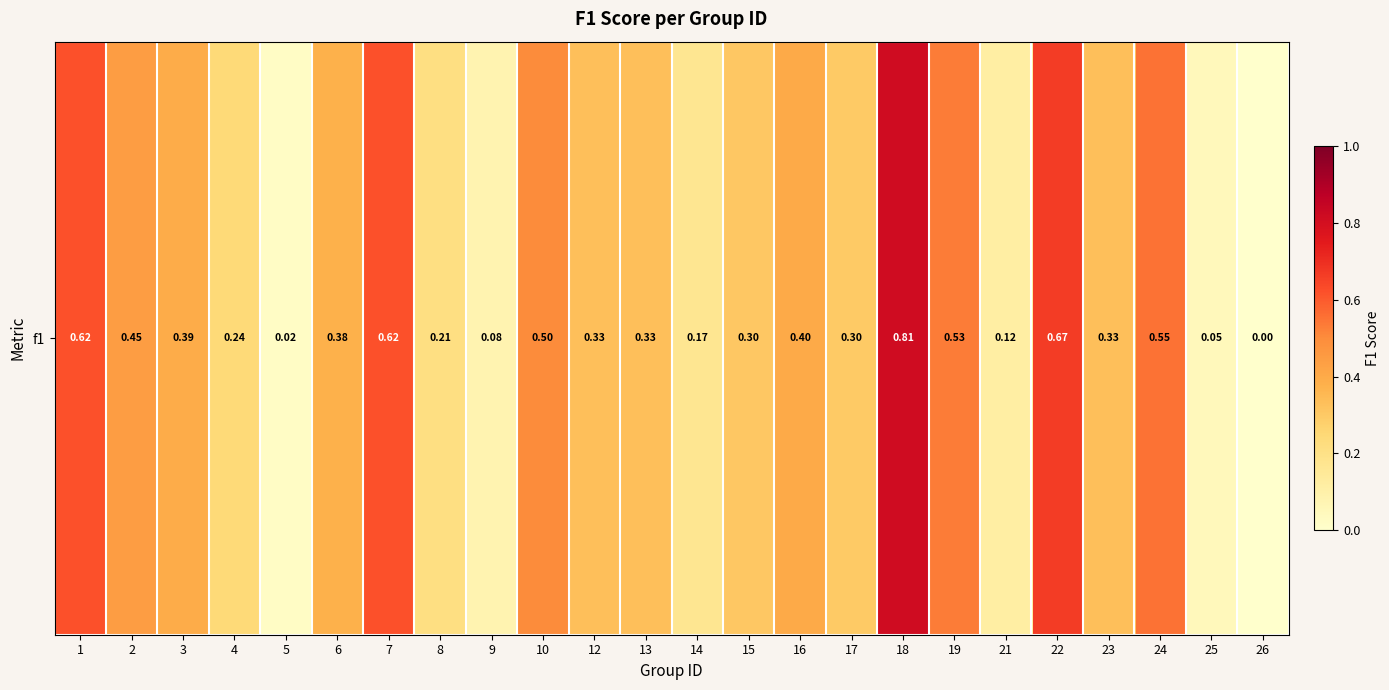

At which label is the value closest to 0?

26